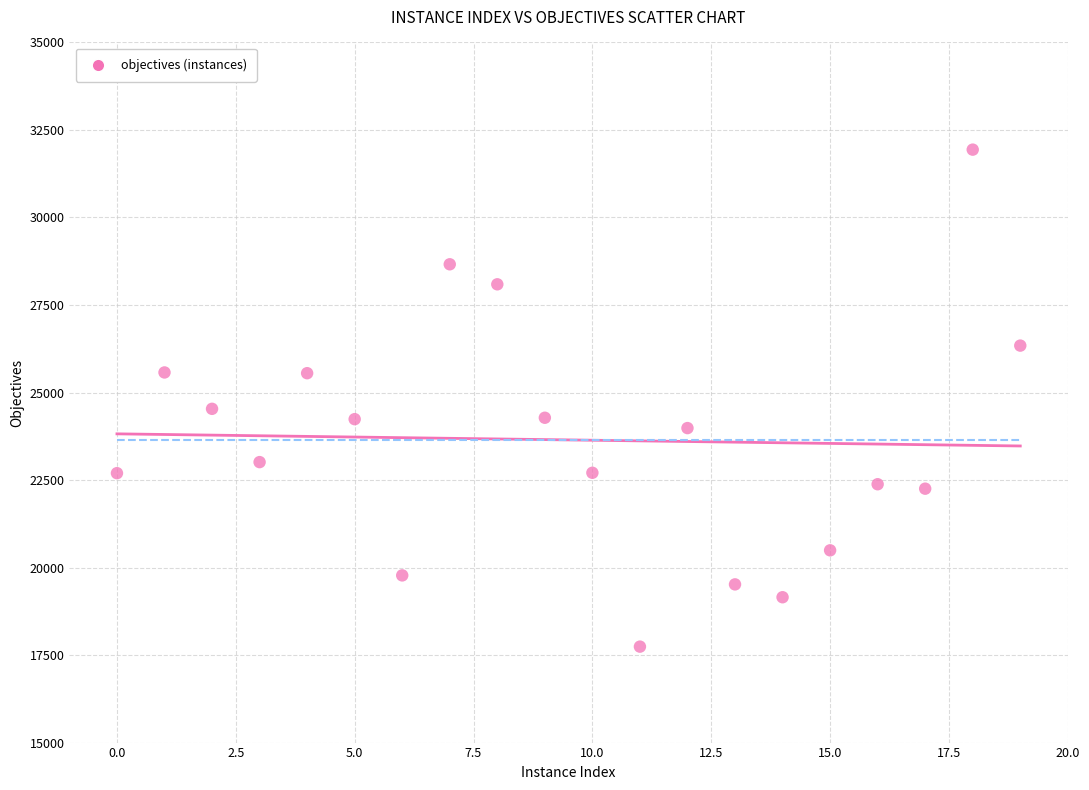

What Y value in the scatter plot is closest to 24839?

24534